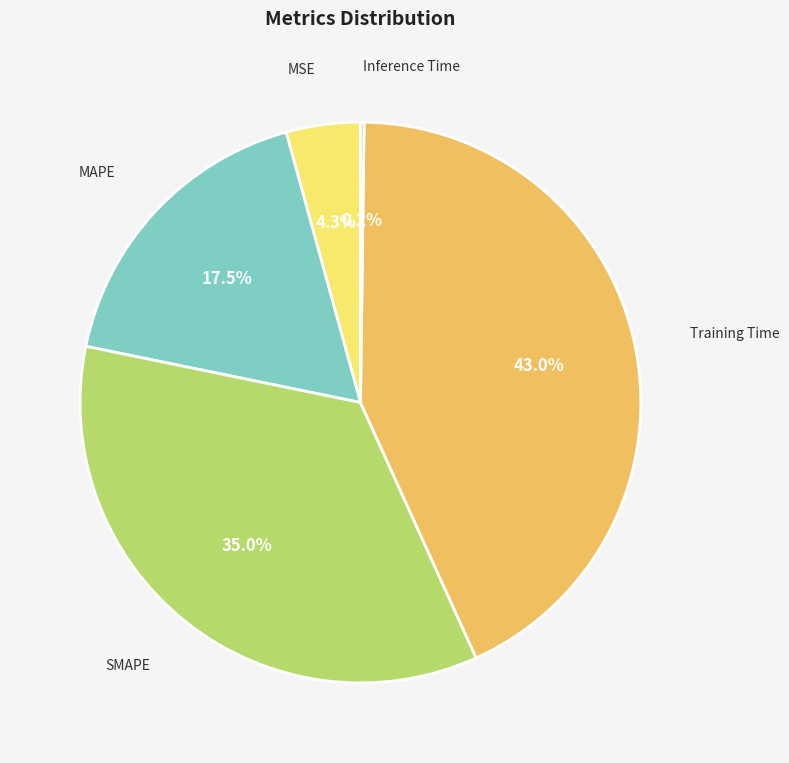

Which slice is the smallest?

Inference Time